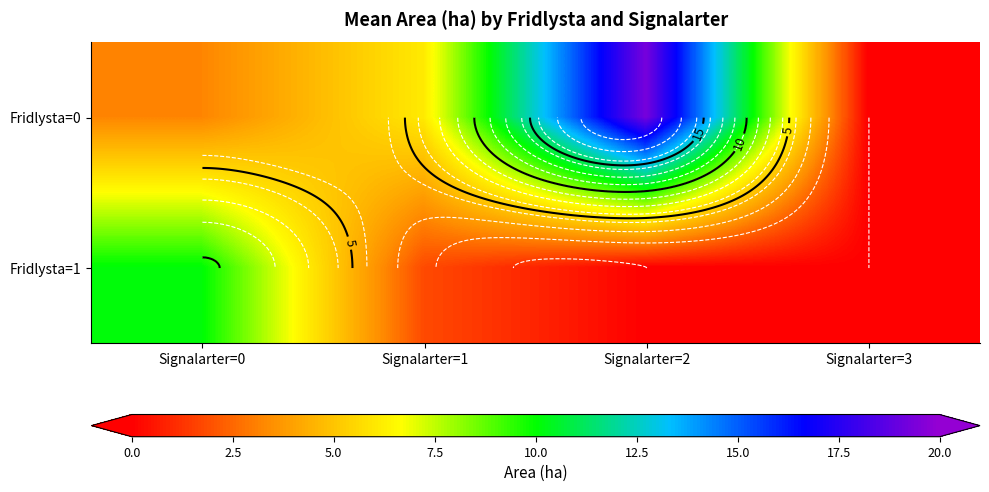

What is the difference between the second highest and second lowest values in the Fridlysta=0 series?

2.9